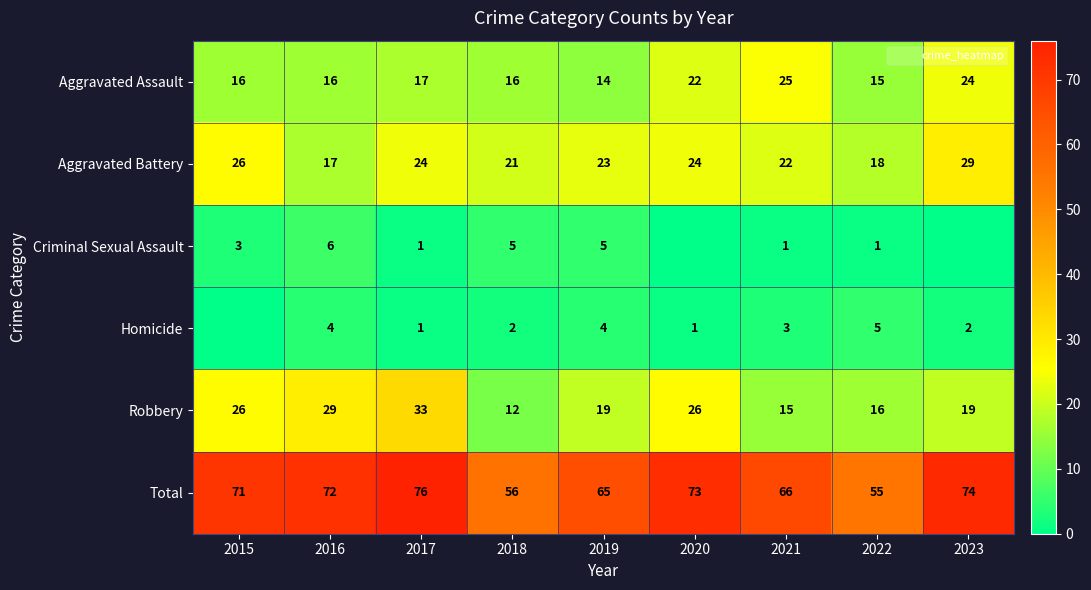

Is it true that Homicide equals 6 at 2016?

False